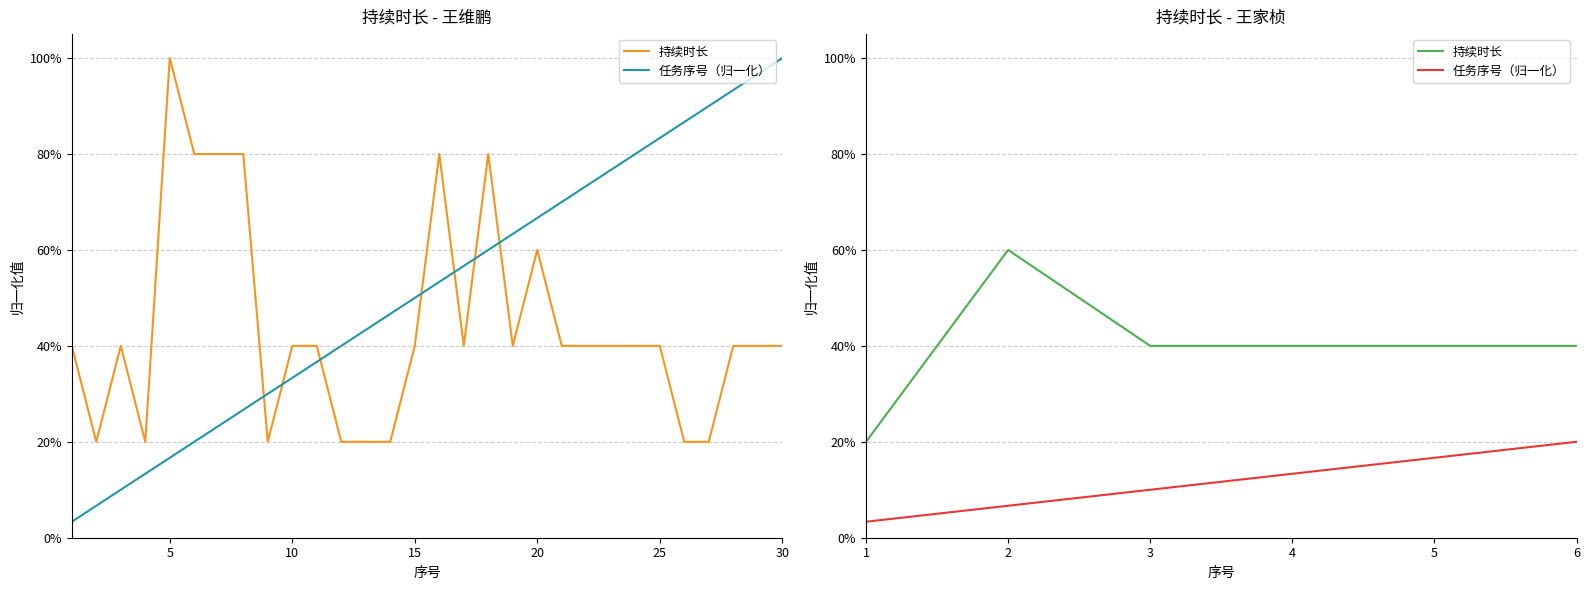

Which series changed the most between 0 and 20?

持续时长